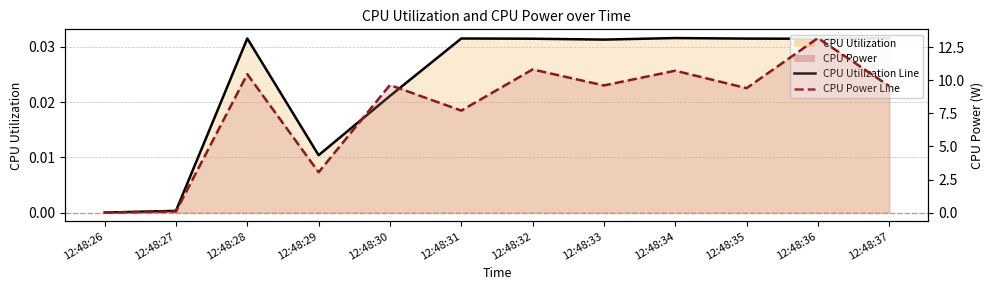

What is the difference between the maximum and minimum values in the CPU Power Line series?

13.2